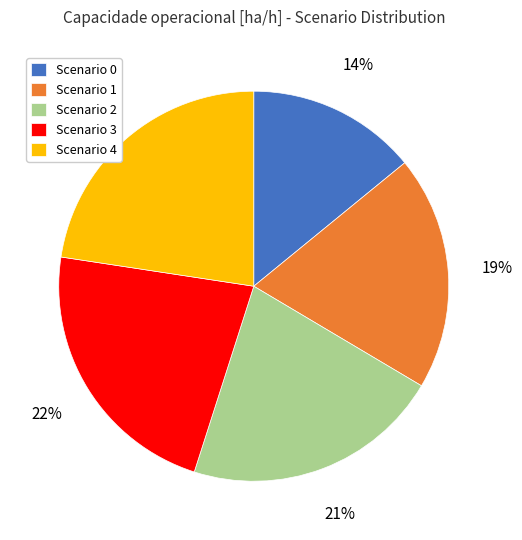

Does any single category account for the majority?

No